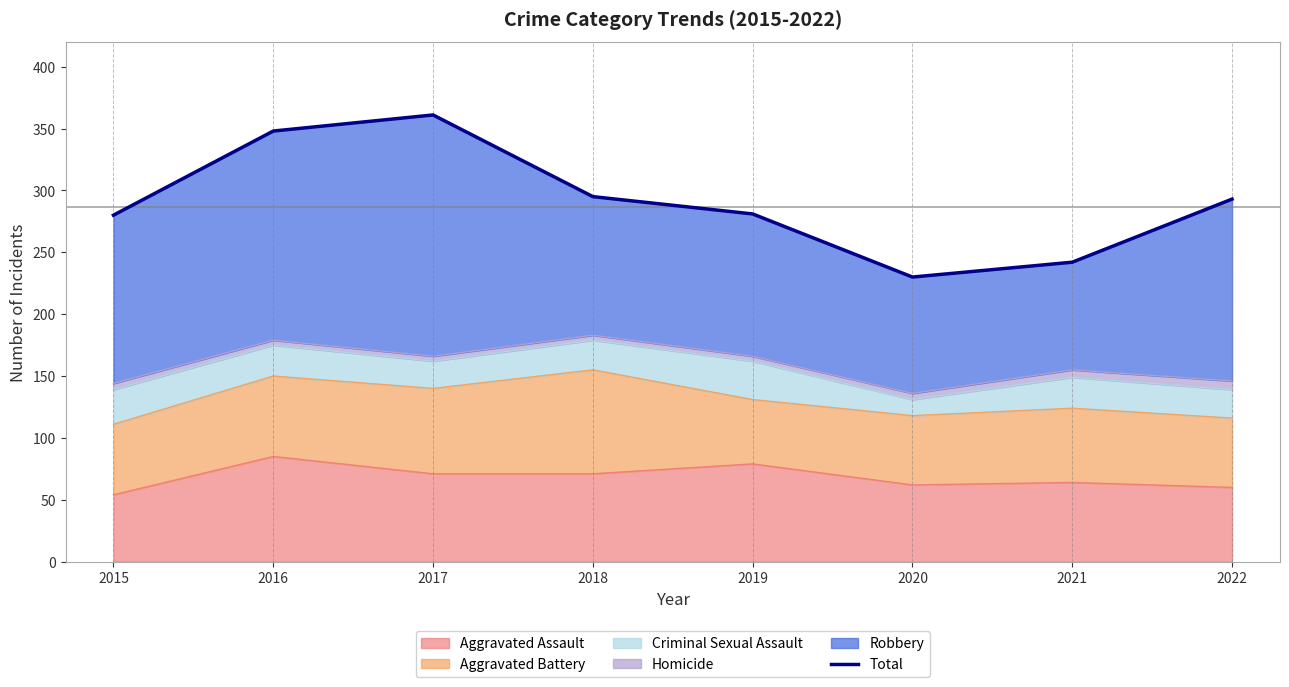

What is the value of the 1st point from the left?

280